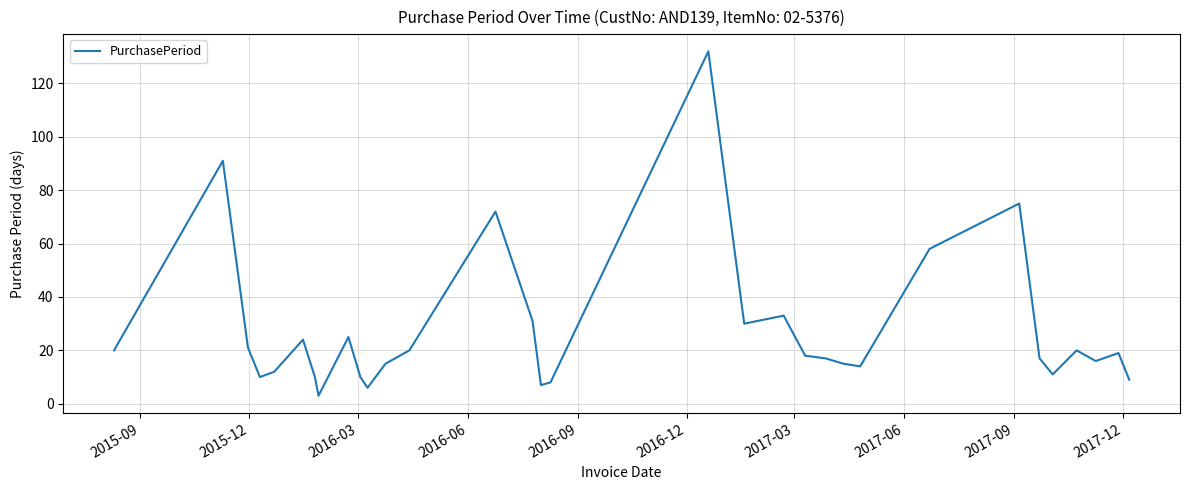

What is the minimum value shown in the chart?

3